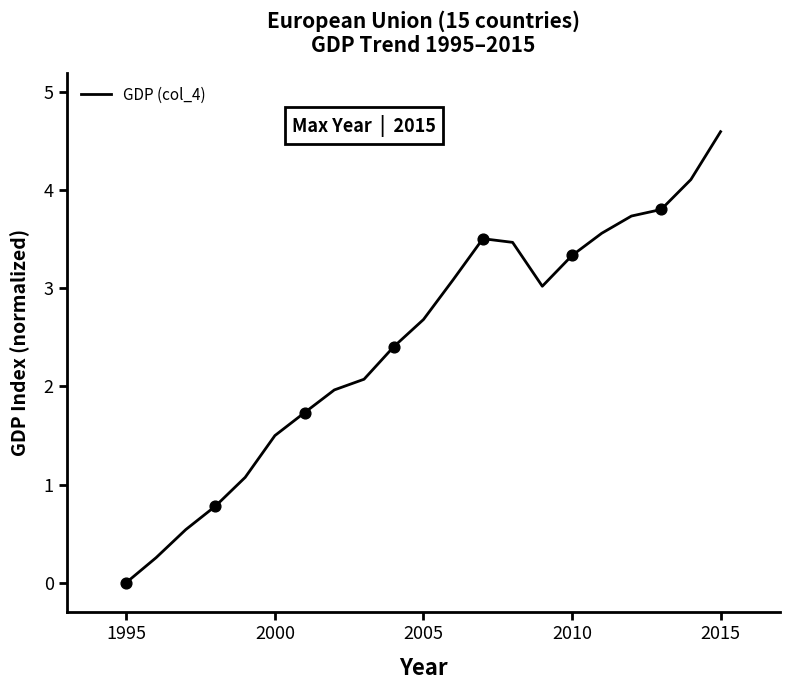

What is the difference between the maximum and minimum values?

4.6